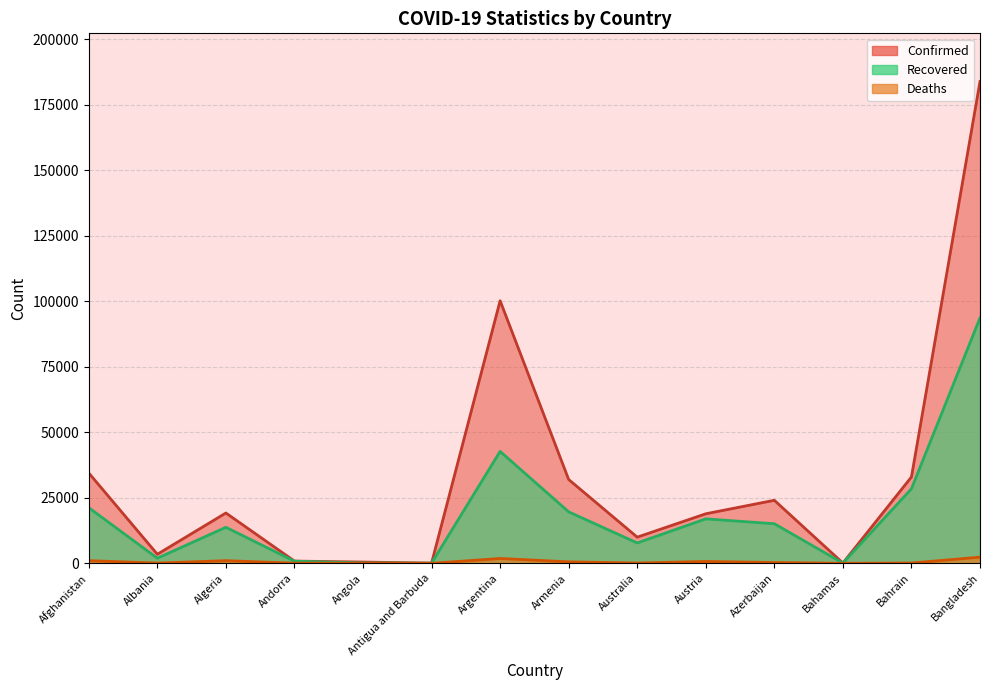

At which label does Recovered reach its peak?

Bangladesh